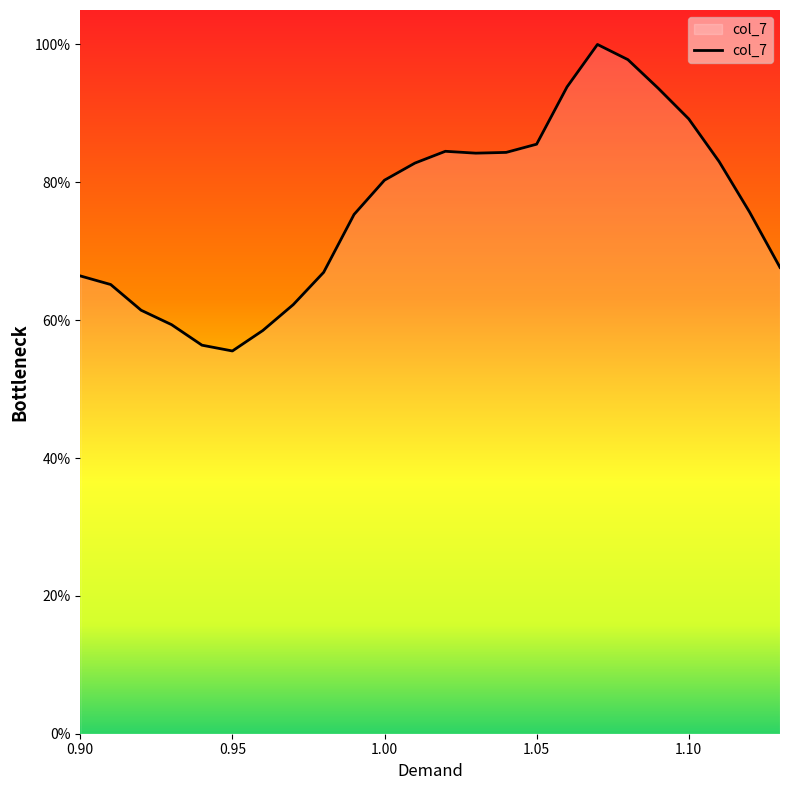

How many points are lower than both their immediate neighbors (excluding endpoints)?

2